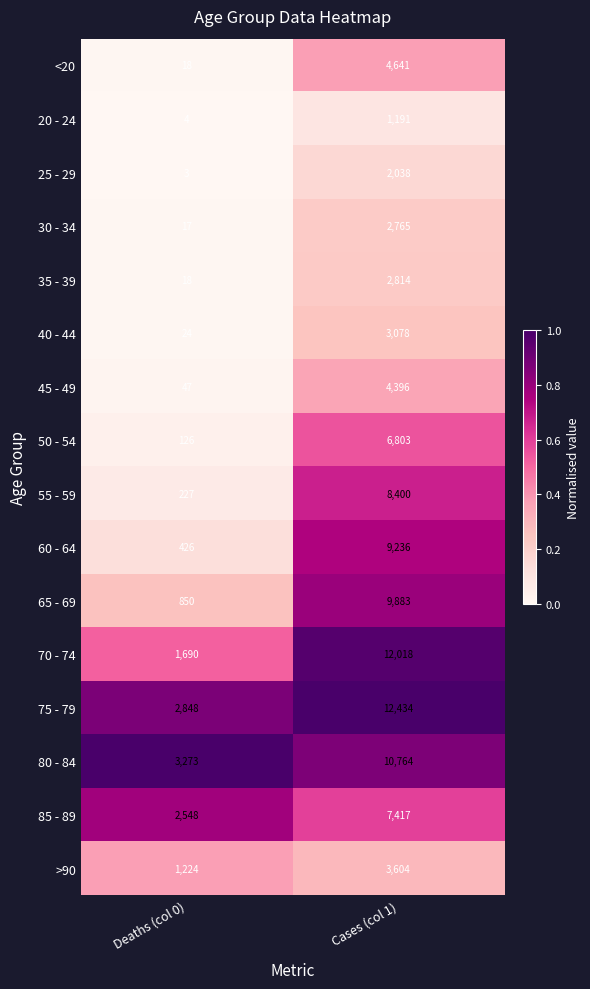

Rank the categories by 40 - 44 value from lowest to highest.

Deaths (col 0), Cases (col 1)